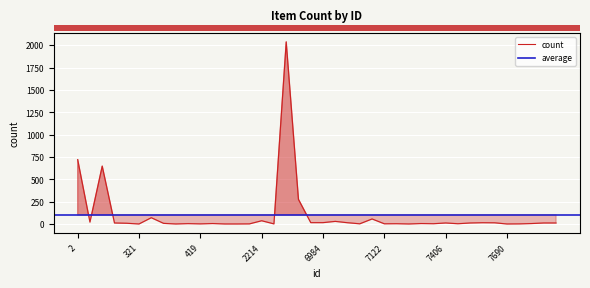

What is the value of the 39th point from the left?

12